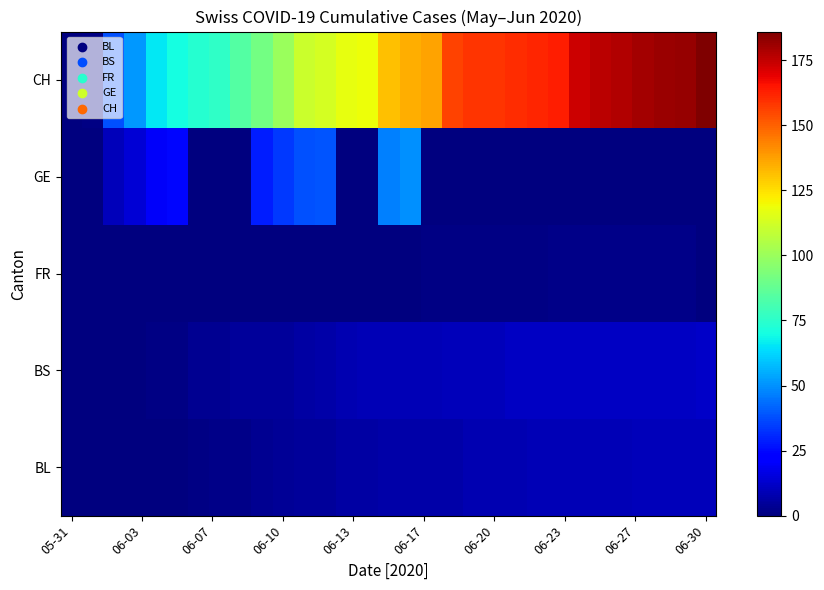

How many data points does each series have?

31